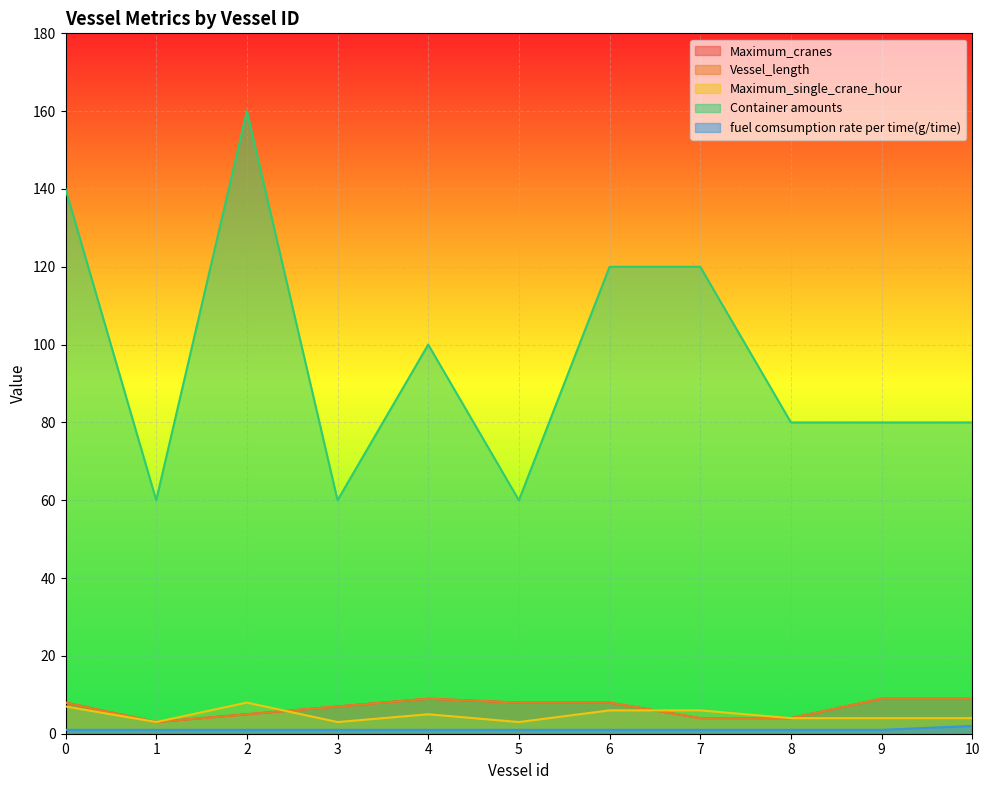

True or false: Maximum_cranes has a value of 9 at 9.

True